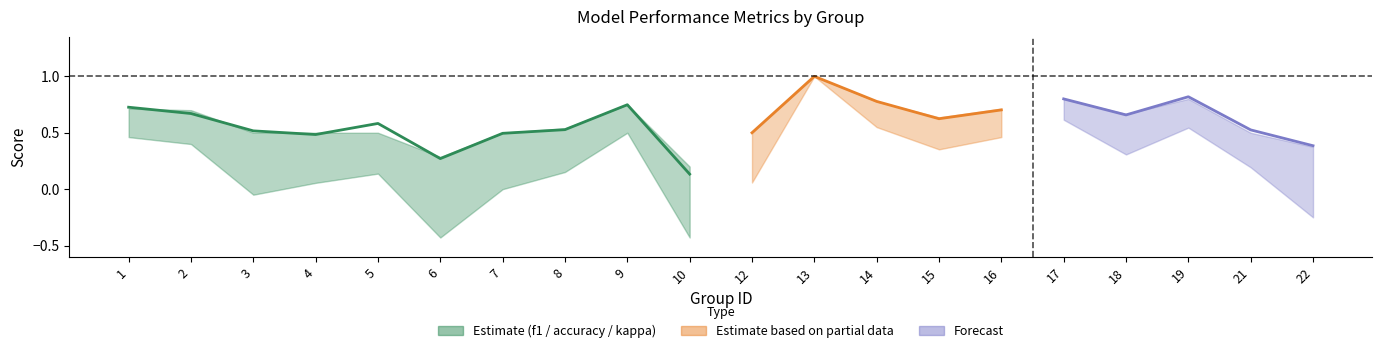

At how many categories does at least one series exceed 0?

20